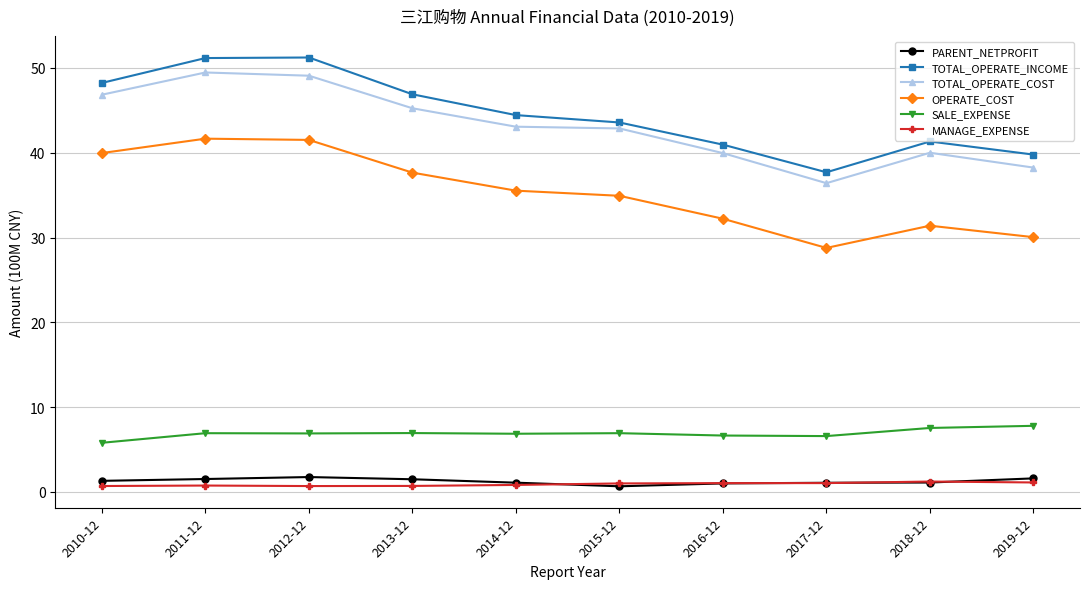

What position from the right is 2014-12?

6